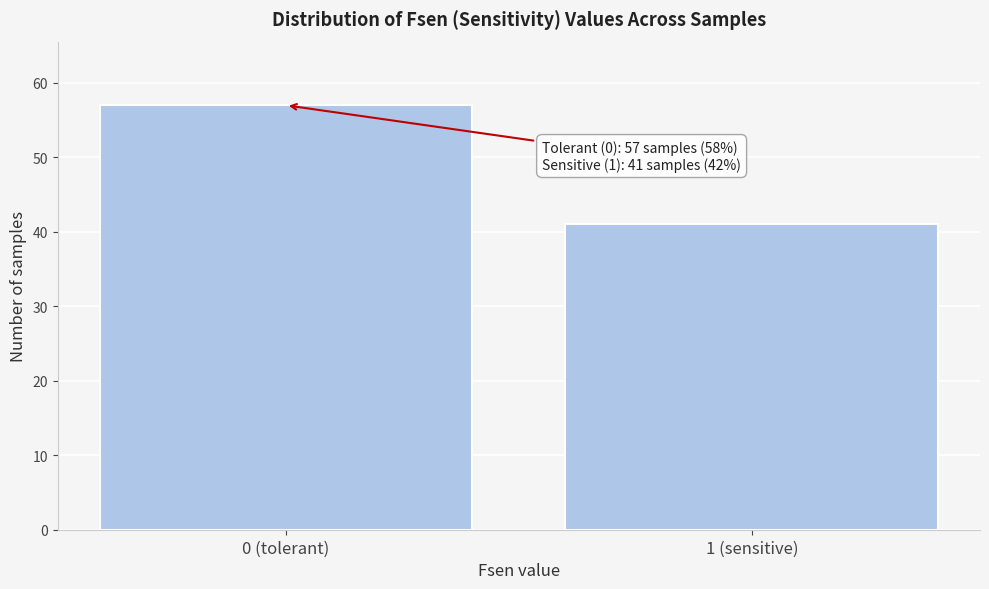

Reading left to right, transcribe all the data shown in this chart.

0 (tolerant)=57	1 (sensitive)=41